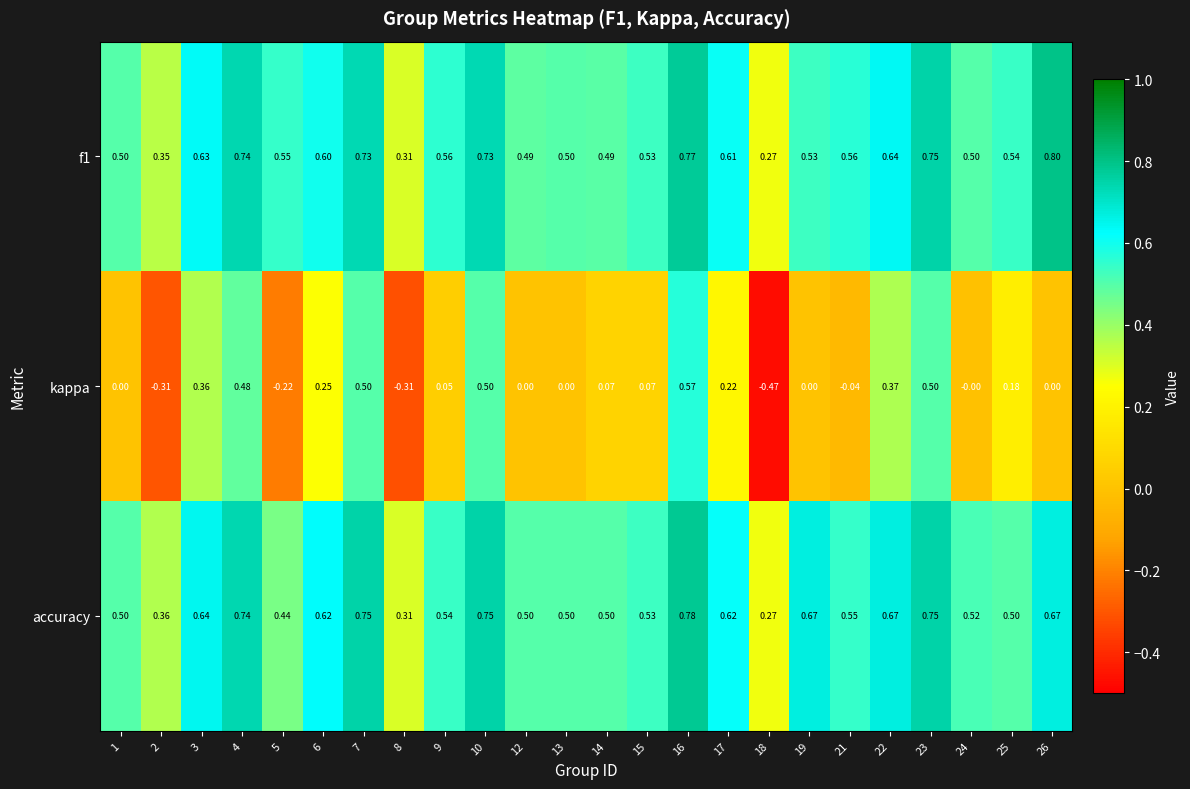

Which series has the largest range (max minus min)?

kappa